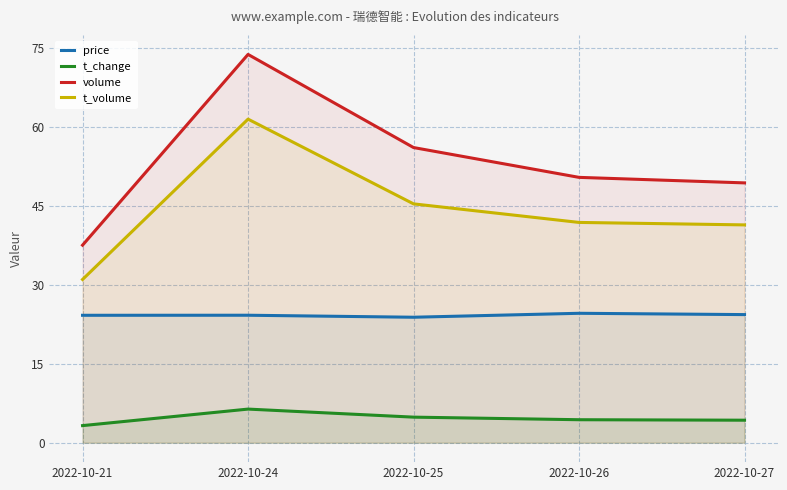

What is the value of the price point at the 1st from the left?

24.2